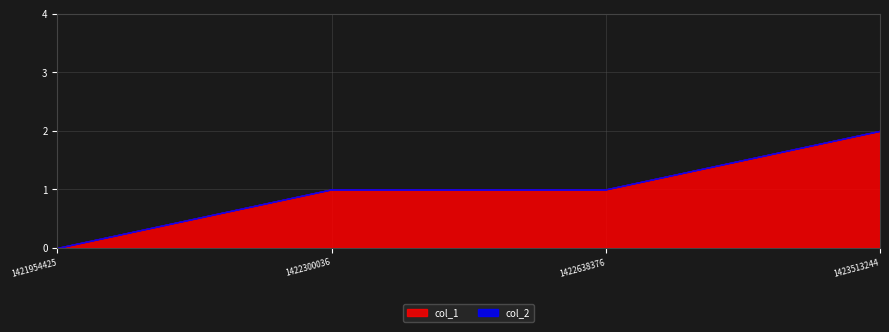

At which category is the sum across all series the highest?

1423513244